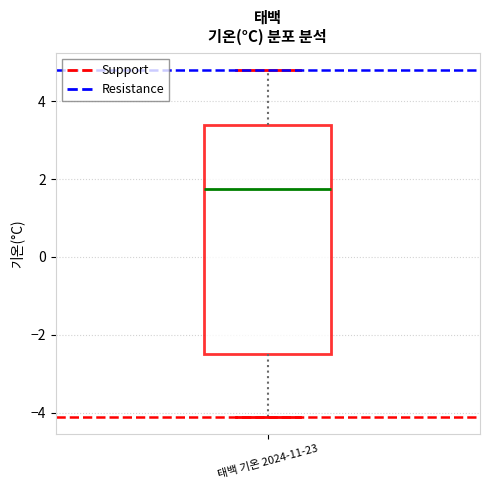

Read this box plot against the y-axis: the position of the median line, the range covered by the box, and the ends of both whiskers. The values are not printed on the chart, so give them approximately, as read against the axis.

median 1.8, box -2.4 to 3.4, whiskers -4.0 to 4.8